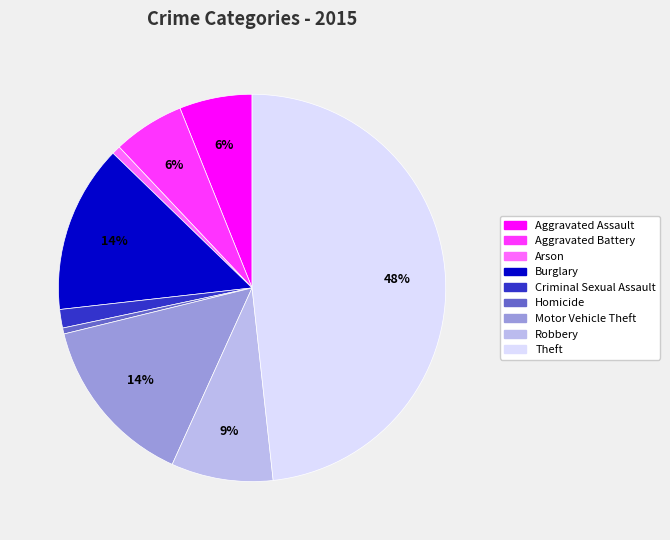

Which category has the biggest portion of the pie?

Theft